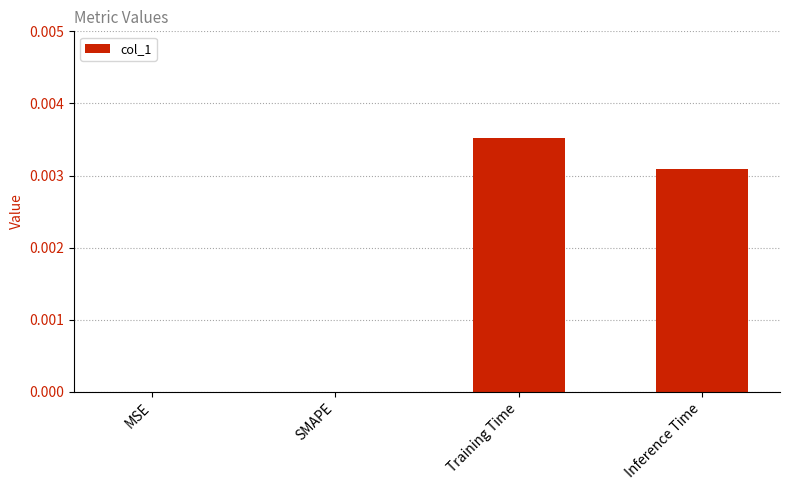

The value at Inference Time is 0.0. True or false?

True